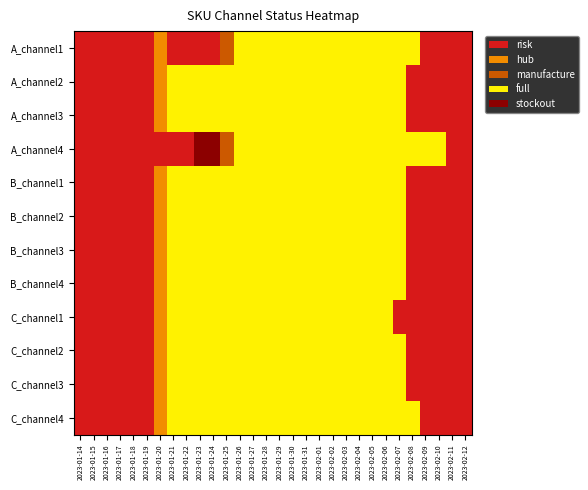

Which series changed the most between 2023-01-24 and 2023-02-10?

A_channel2